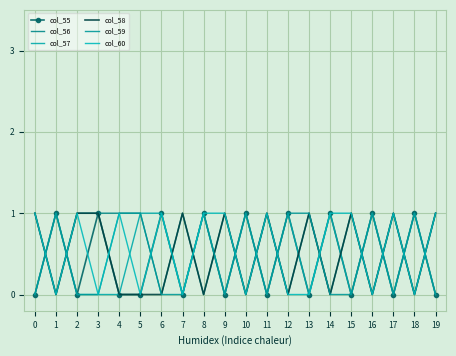

Reading left to right, list all the values displayed in this chart.

col_55: 0	1	0	1	0	0	1	0	1	0	1	0	1	0	1	0	1	0	1	0
col_56: 1	0	1	1	1	1	0	1	0	1	0	1	0	1	0	1	0	1	0	1
col_57: 0	1	0	0	0	1	1	0	1	0	1	0	1	0	1	0	1	0	1	0
col_58: 1	0	1	1	0	0	0	1	0	1	0	1	0	1	0	1	0	1	0	1
col_59: 0	1	0	0	1	1	0	0	1	0	1	0	1	1	0	0	1	0	1	0
col_60: 1	0	1	0	1	0	1	0	1	1	0	1	0	0	1	1	0	1	0	1